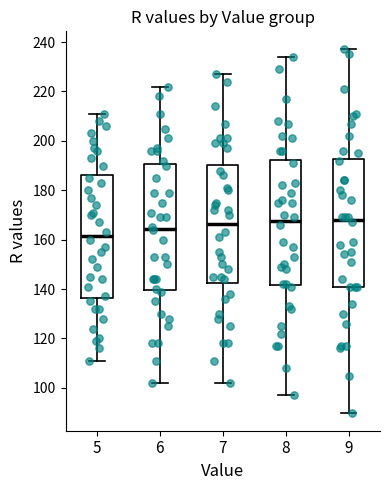

Where does the lower whisker of the box at x = 6 end on the y-axis? The values are not printed on the chart, so give them approximately, as read against the axis.

102